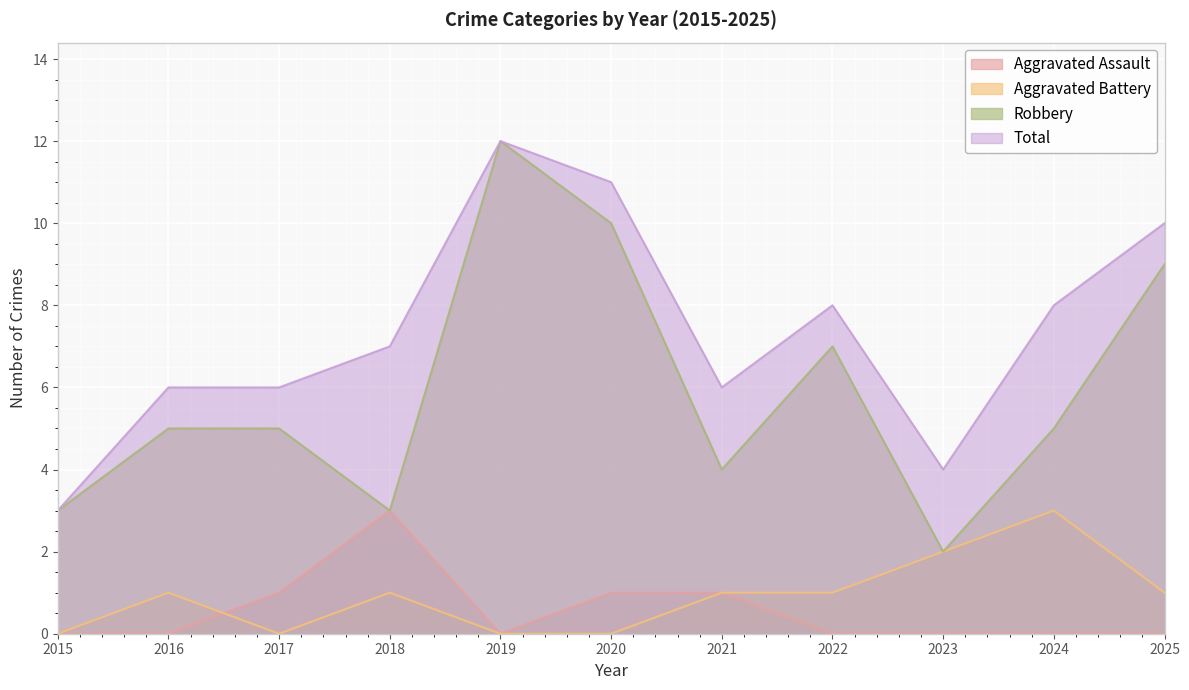

How many data points in Aggravated Assault are above 0?

4